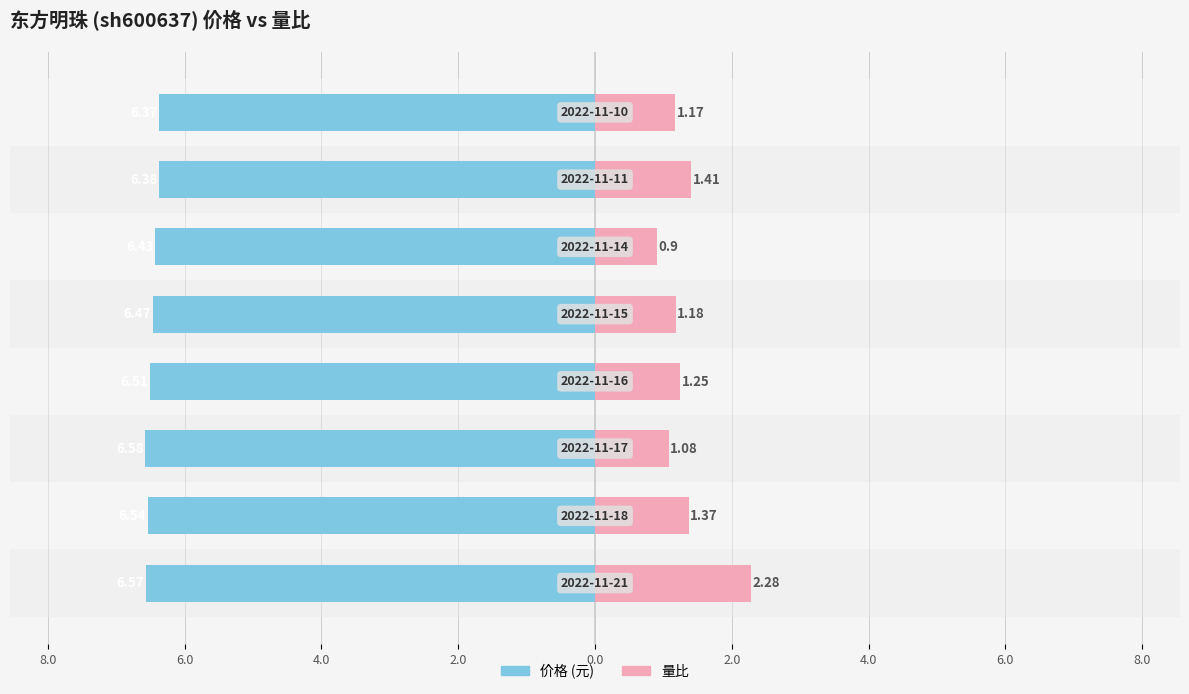

What are all the series names shown in the legend?

价格, 量比